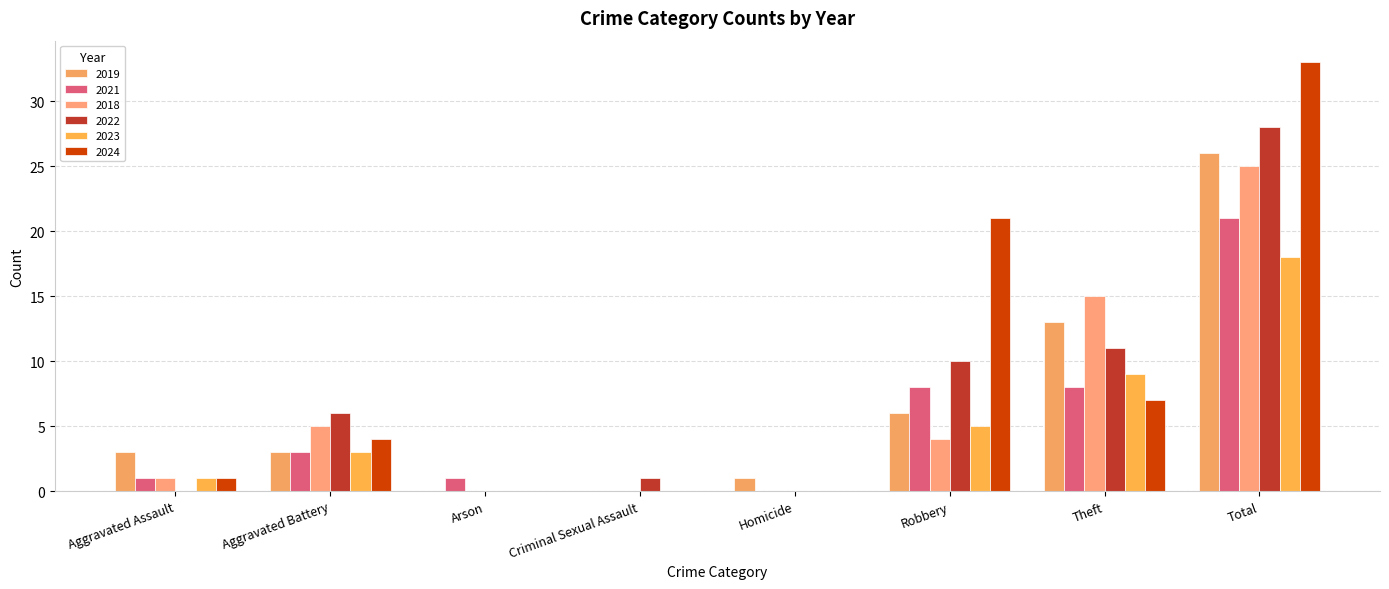

At which category is the sum across all series the highest?

Total